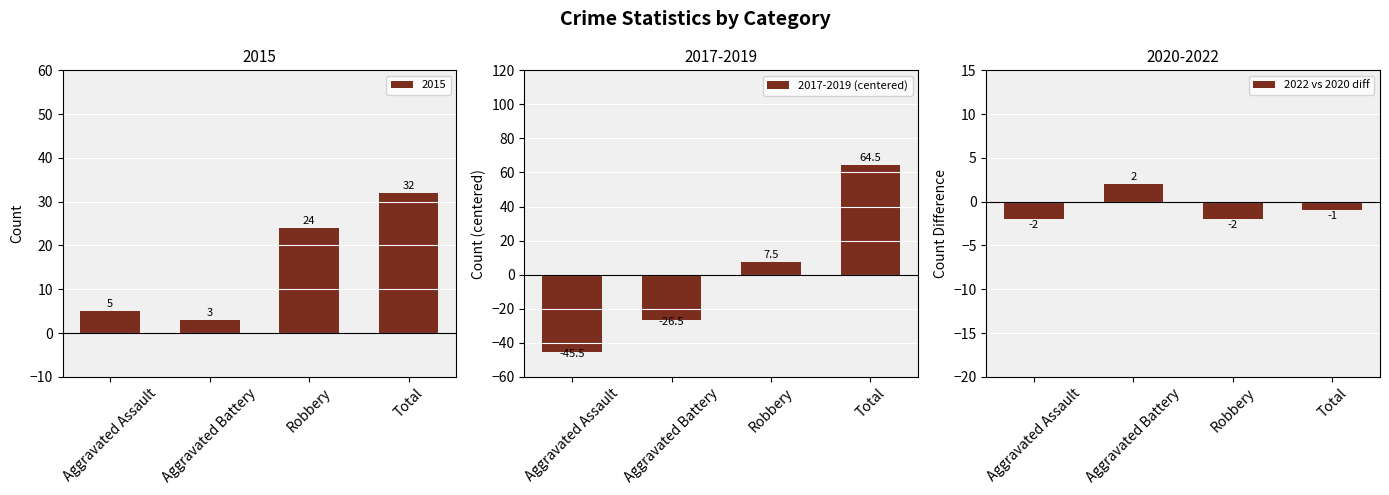

What are all the series names shown in the legend?

2017-2019 (centered), 2022 vs 2020 diff